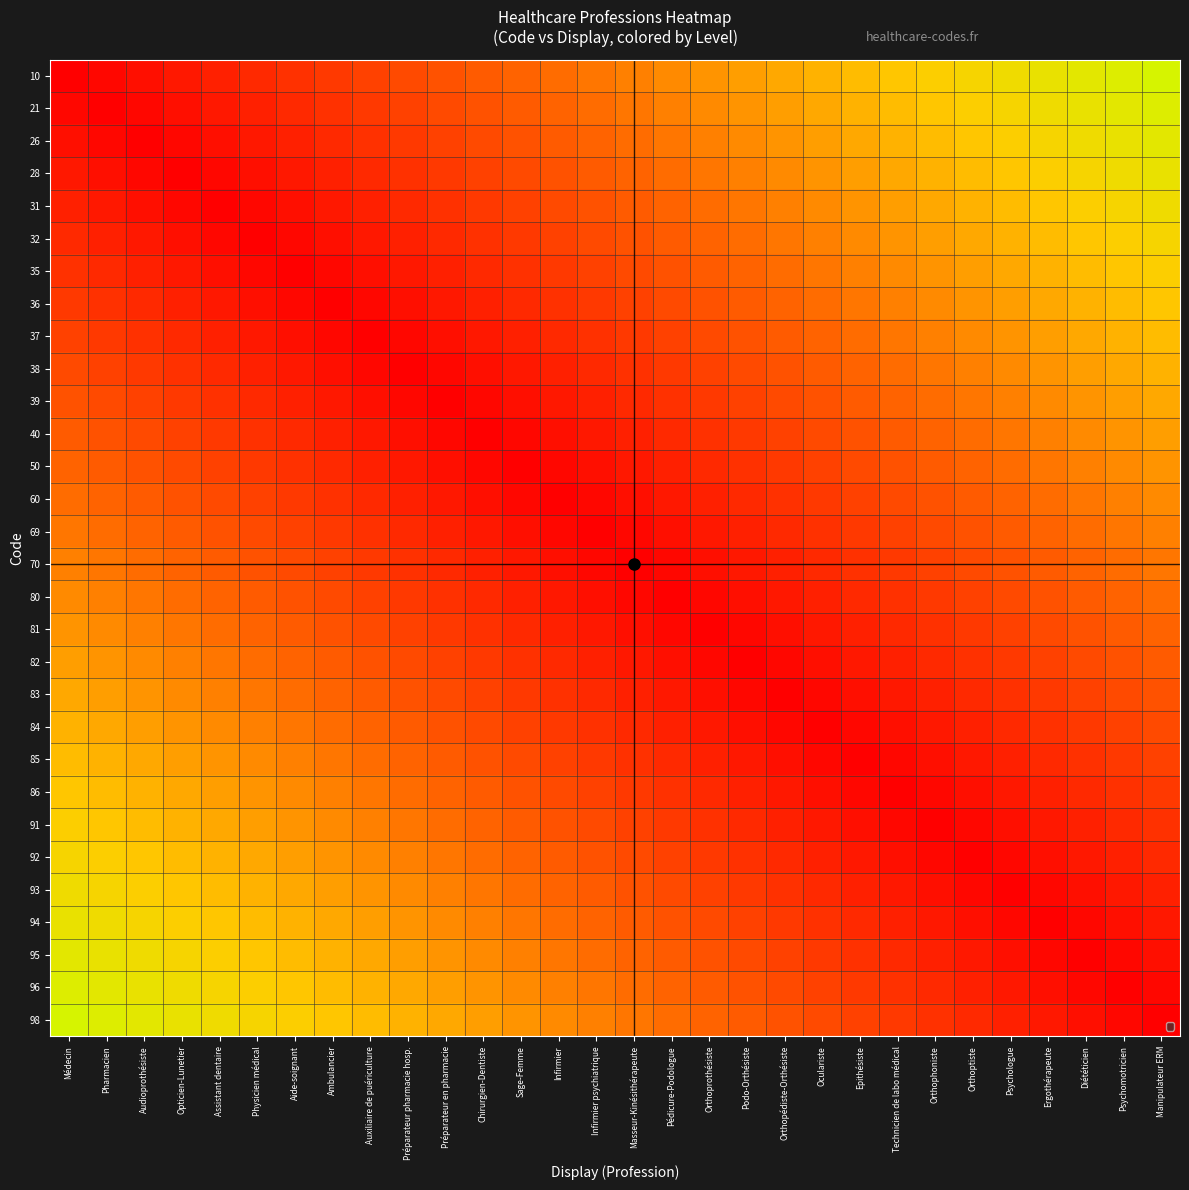

What is the difference between the highest and lowest values at Auxiliaire de puériculture?

0.5